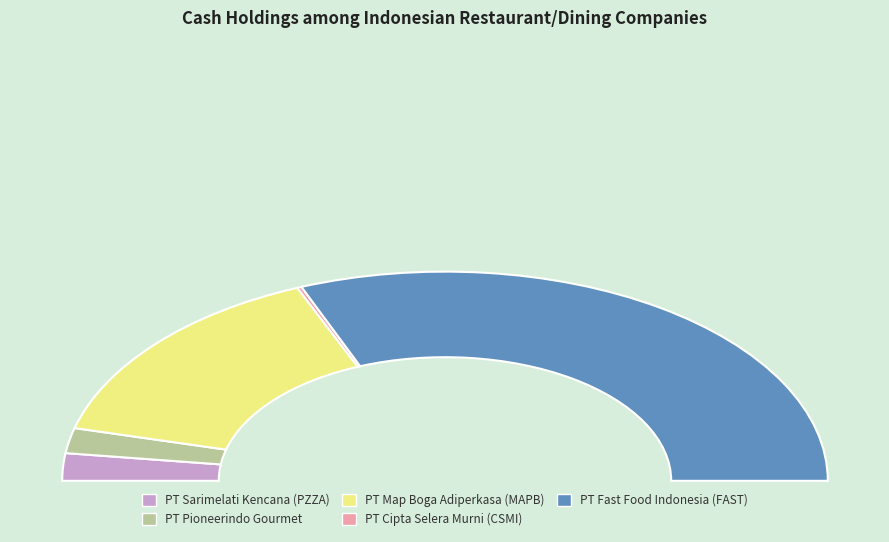

Does any single category account for the majority?

Yes